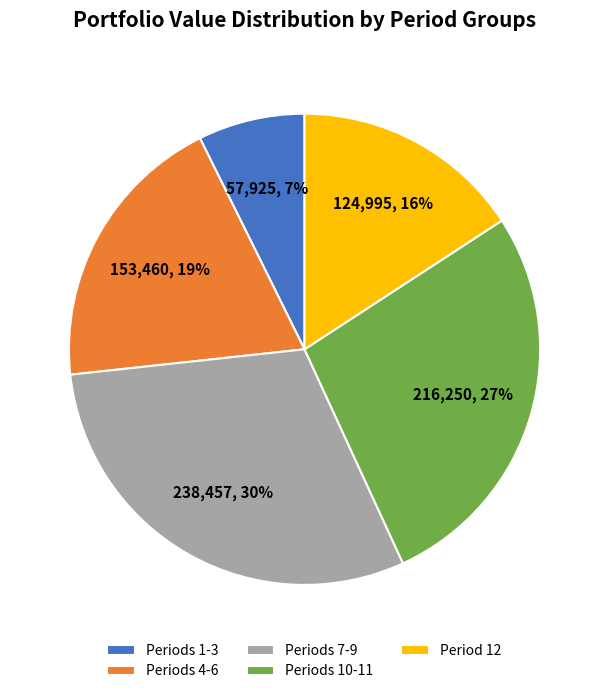

Between Period 12 and Periods 4-6, which is larger?

Periods 4-6